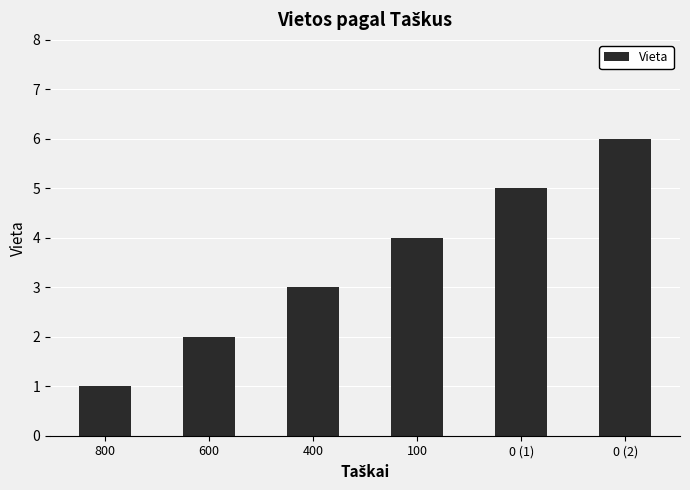

Which category has the highest value across all series?

0 (2)